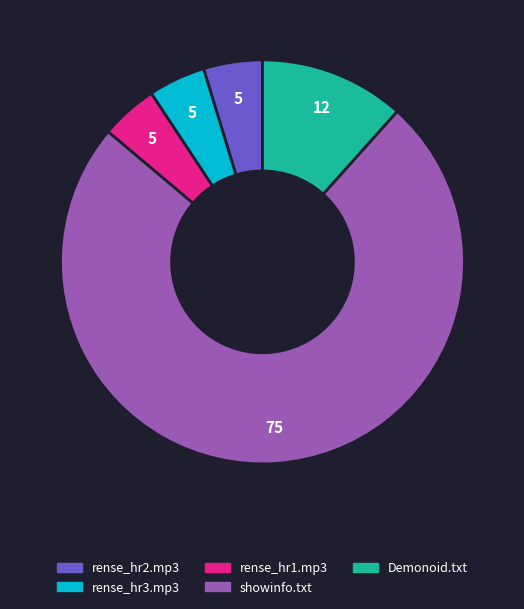

How many segments does this pie chart have?

5